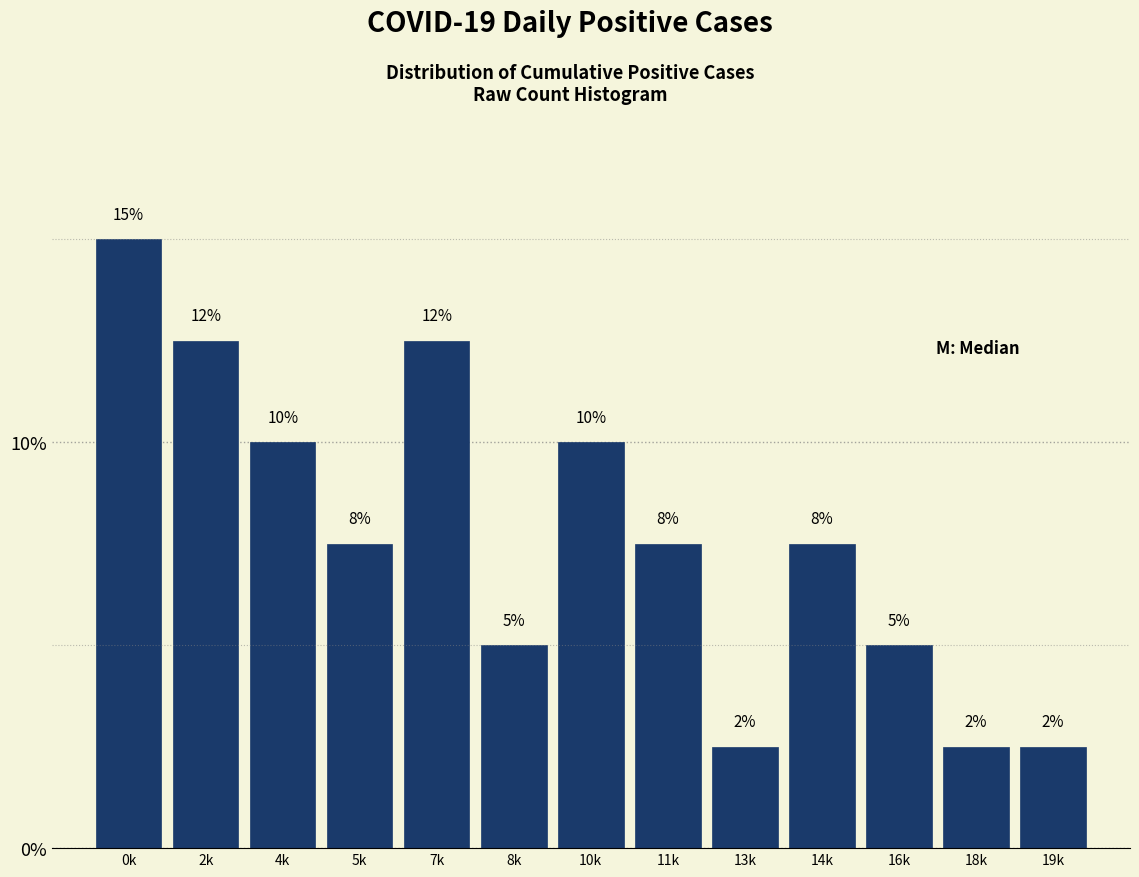

Are the bars horizontal?

No